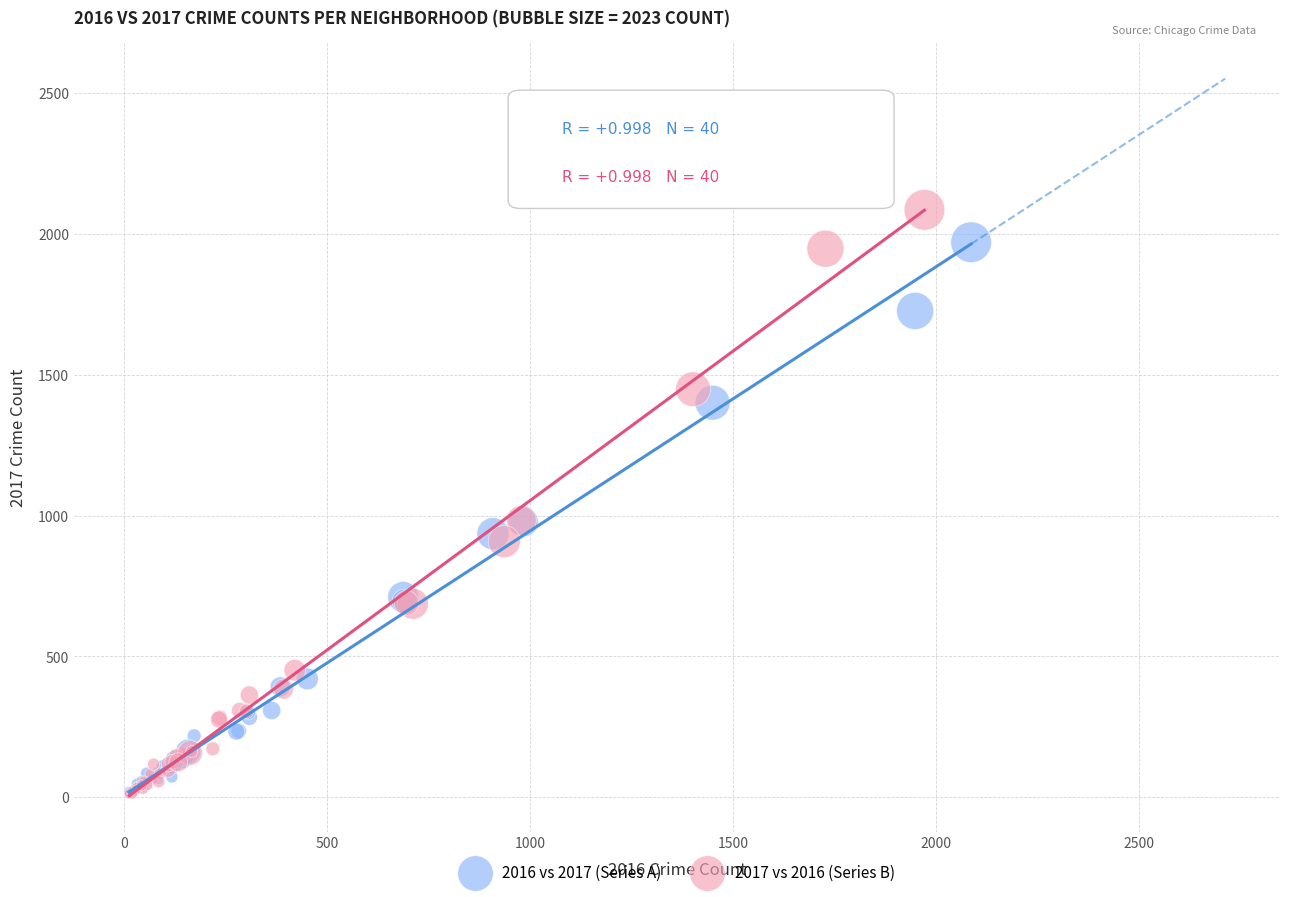

Which series has the largest Y range (max minus min)?

2017 vs 2016 (Series B)